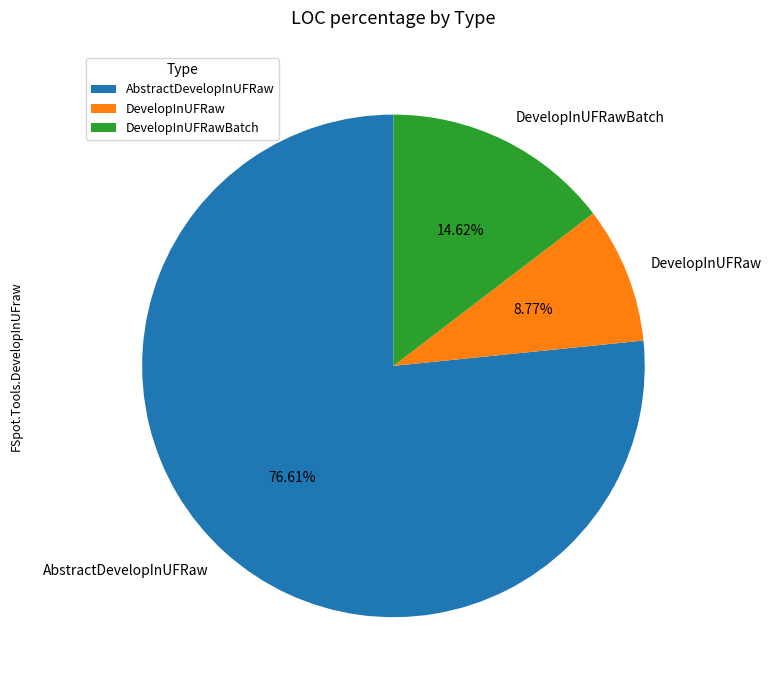

The DevelopInUFRaw slice represents 18% of the pie. True or false?

False